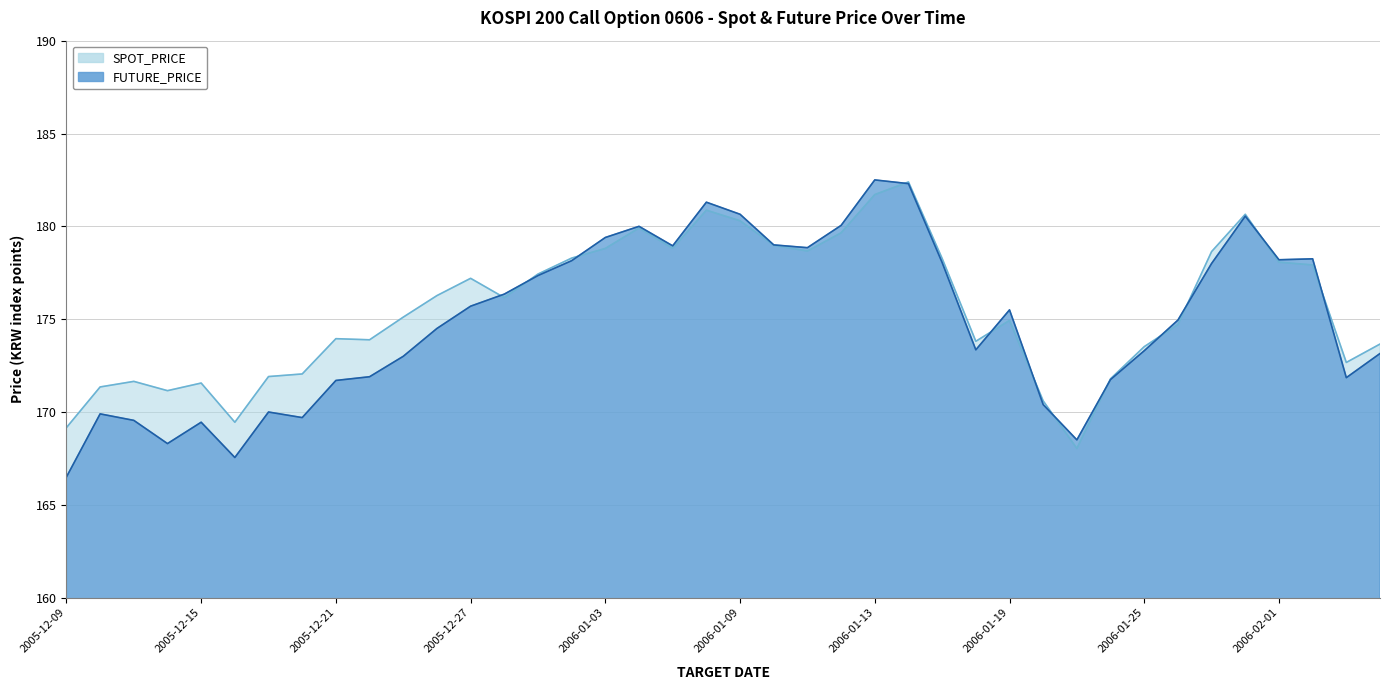

What is the lowest value of the SPOT_PRICE series?

168.0